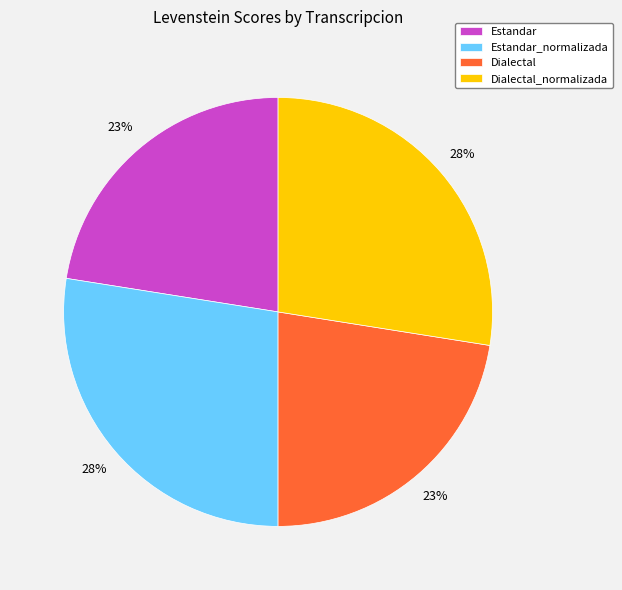

Does any single category account for the majority?

No